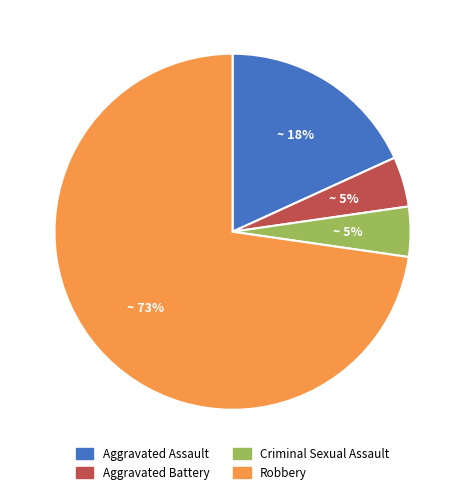

Is it true that Aggravated Assault is 18% of the pie?

True